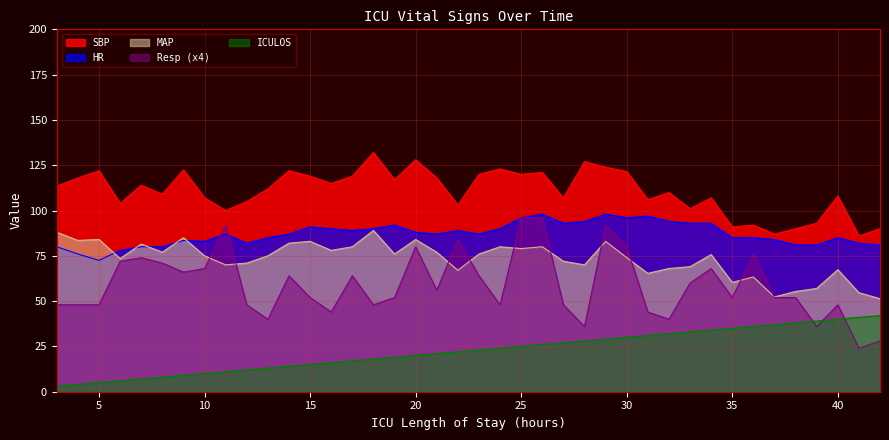

At which label is MAP closest to 70?

11